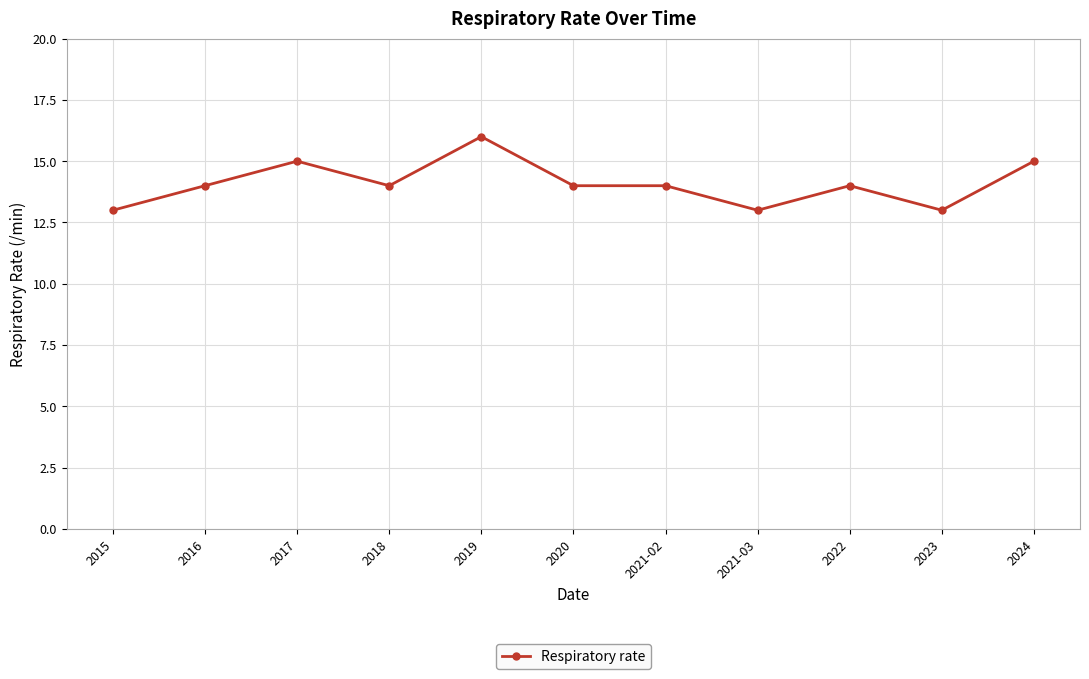

What is the approximate value at 2019?

16